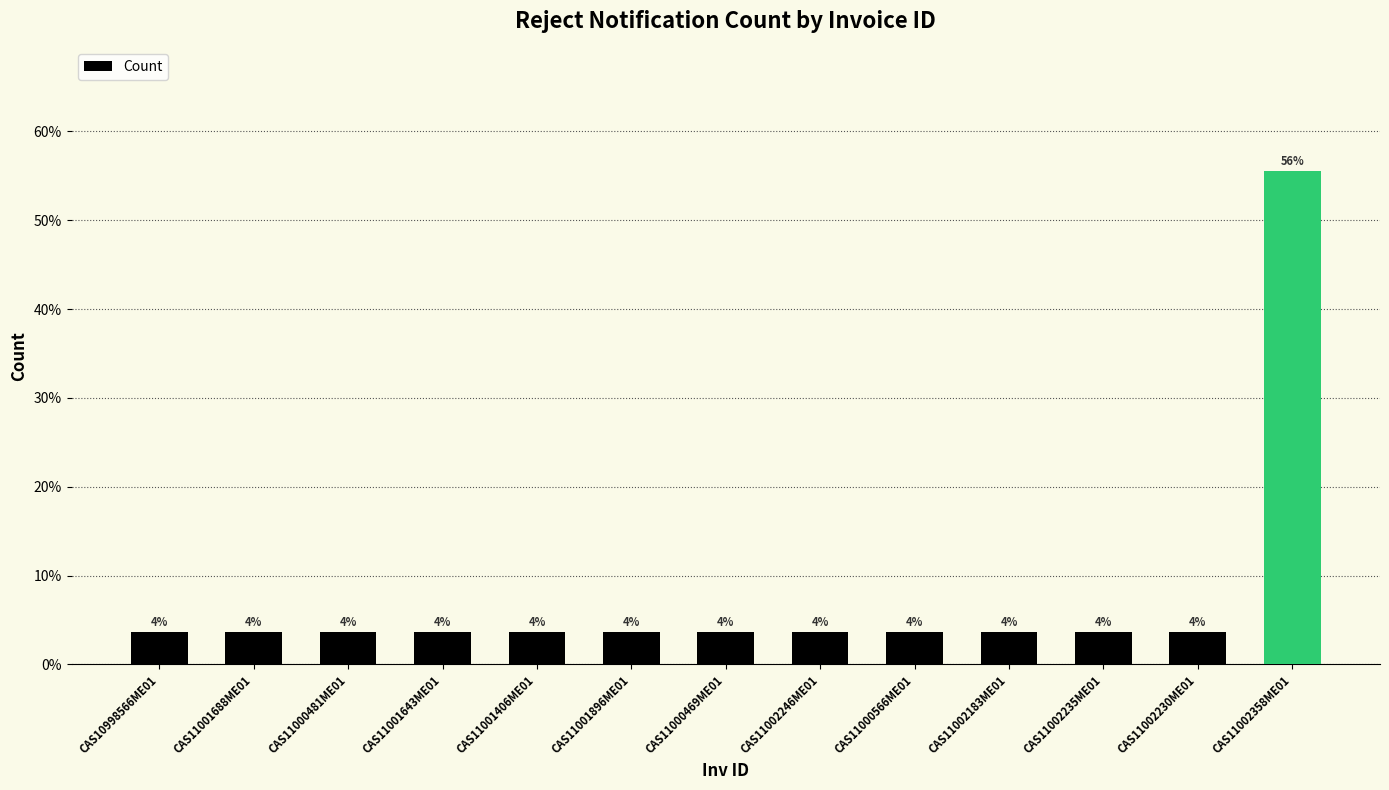

What is the change in value from CAS11000469ME01 to CAS11002358ME01?

+51.9